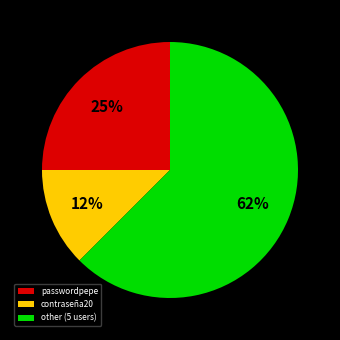

What is the ratio of the value at passwordpepe to the value at other (5 users)?

0.4